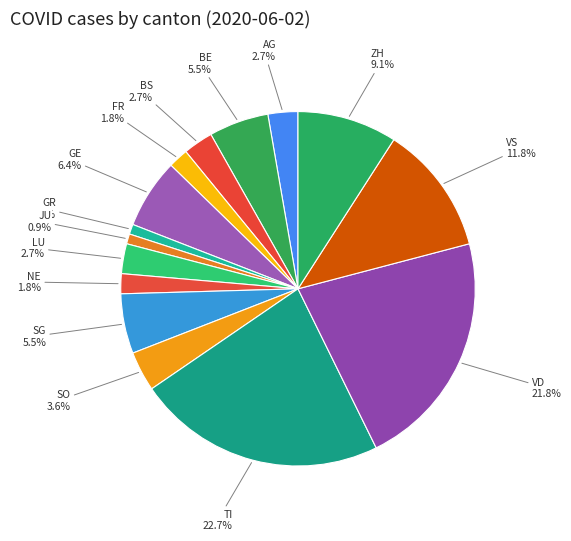

What percentage is the GR slice, to the nearest percent?

1%